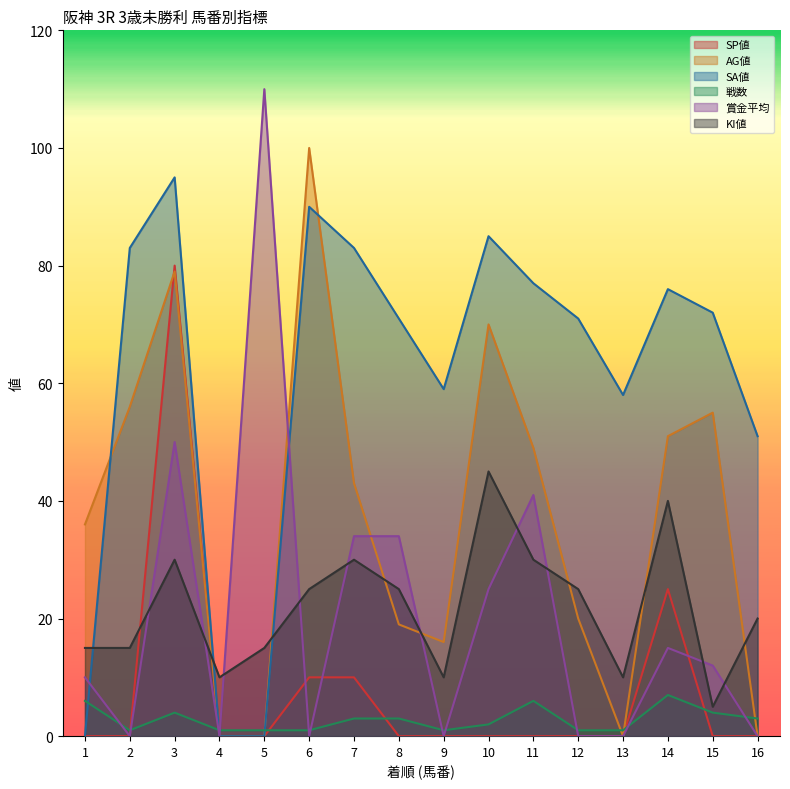

Is it true that 戦数 equals 2 at 10?

True